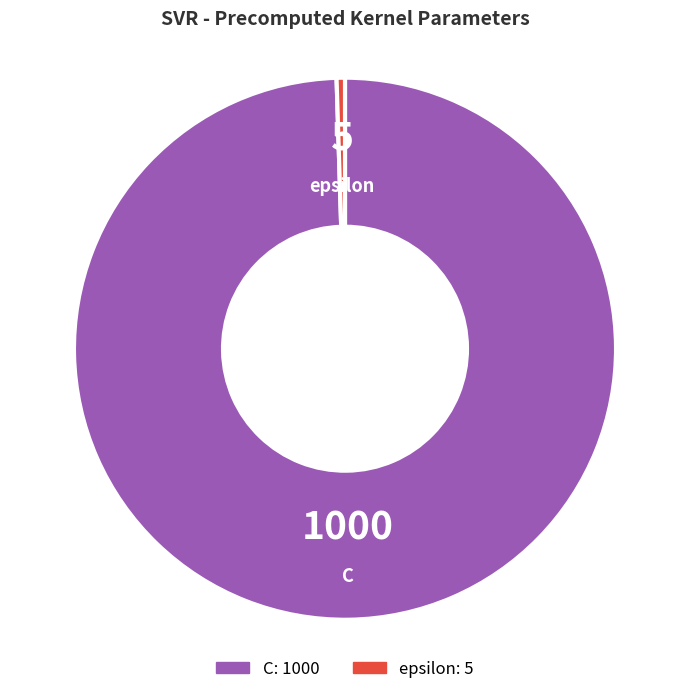

Is the sum of C and epsilon greater than half?

Yes